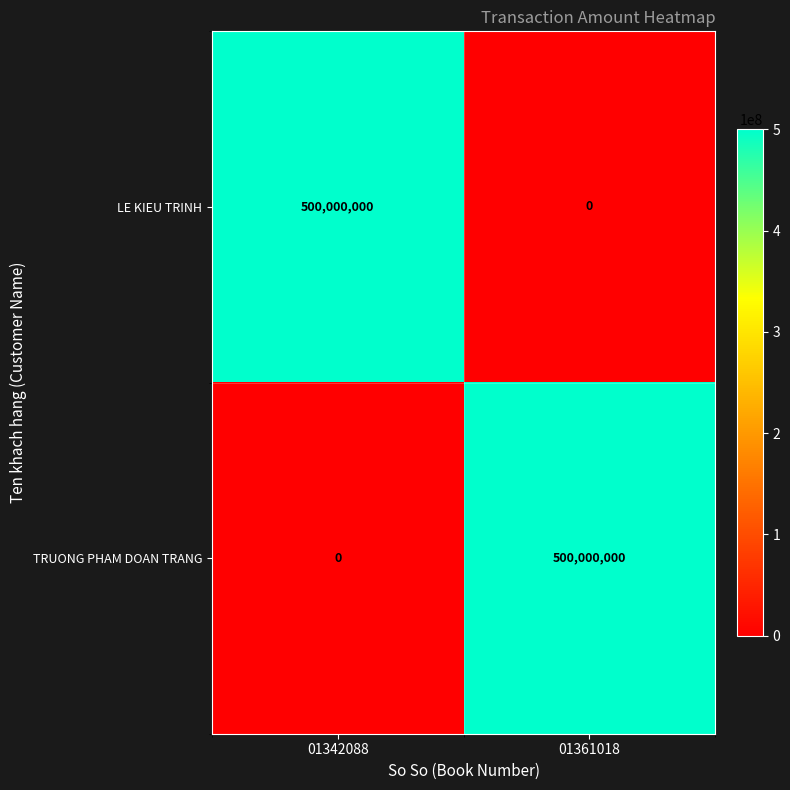

Reading left to right, list all the values displayed in this chart.

LE KIEU TRINH: 01342088=500000000	01361018=0
TRUONG PHAM DOAN TRANG: 01342088=0	01361018=500000000